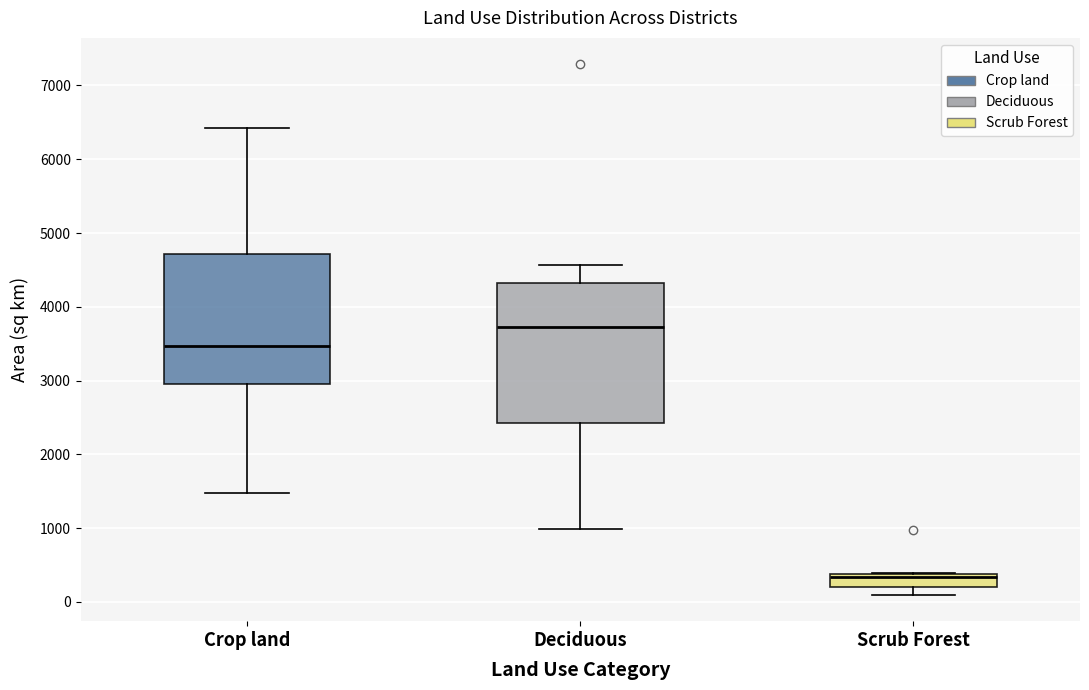

Which box's median line is the lowest?

Scrub Forest